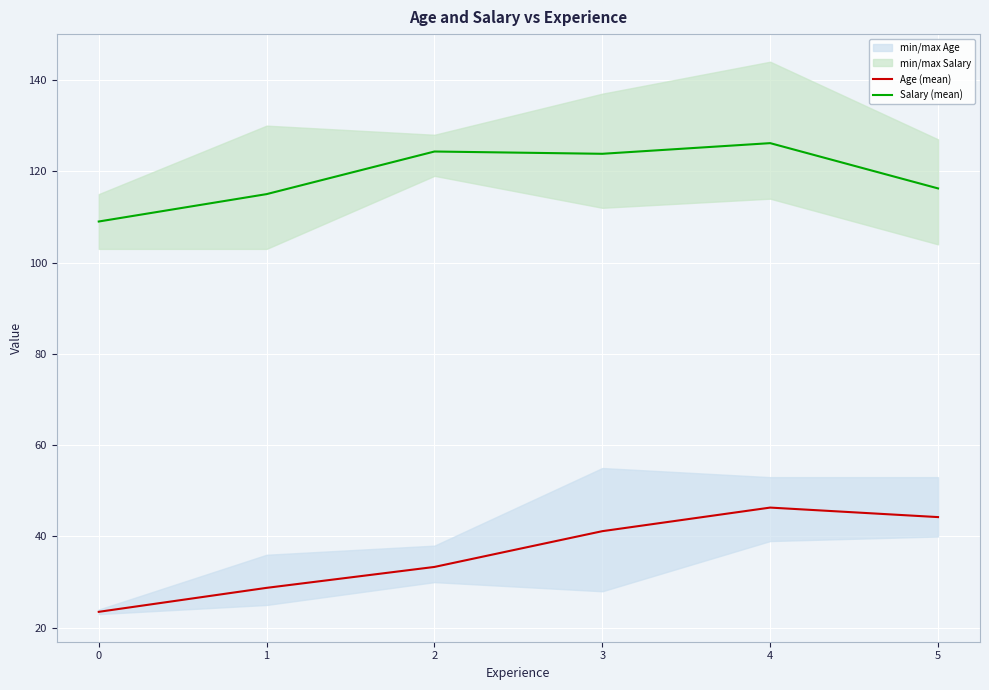

Between 4 and 3, which is larger?

4